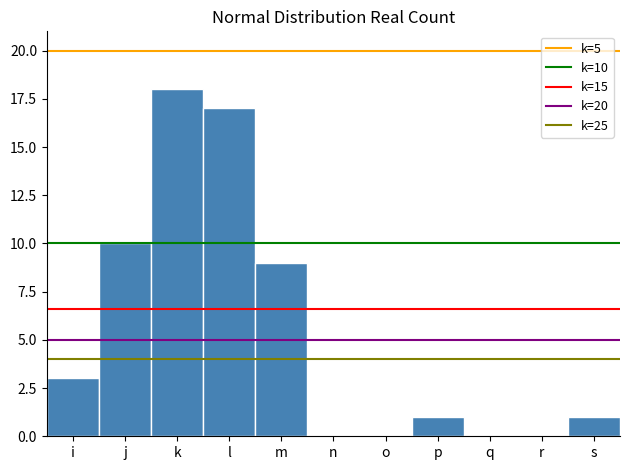

Reading right to left, list all the values displayed in this chart.

s=1	r=0	q=0	p=1	o=0	n=0	m=9	l=17	k=18	j=10	i=3